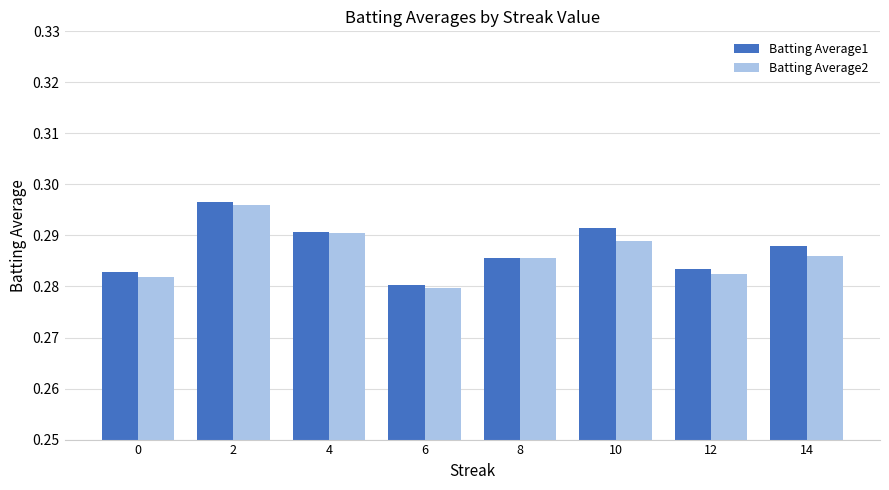

At 12, list the series in order from largest to smallest.

Batting Average1, Batting Average2